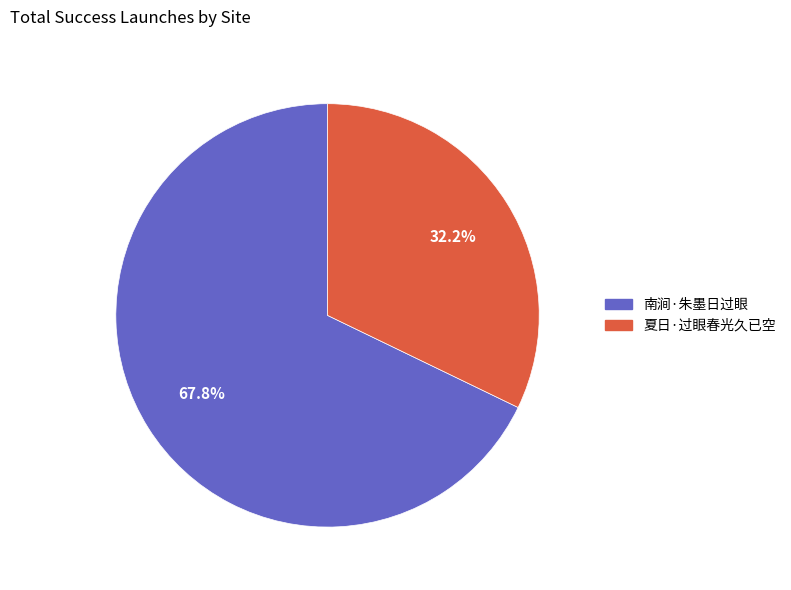

Which has a higher value, 南涧·朱墨日过眼 or 夏日·过眼春光久已空?

南涧·朱墨日过眼